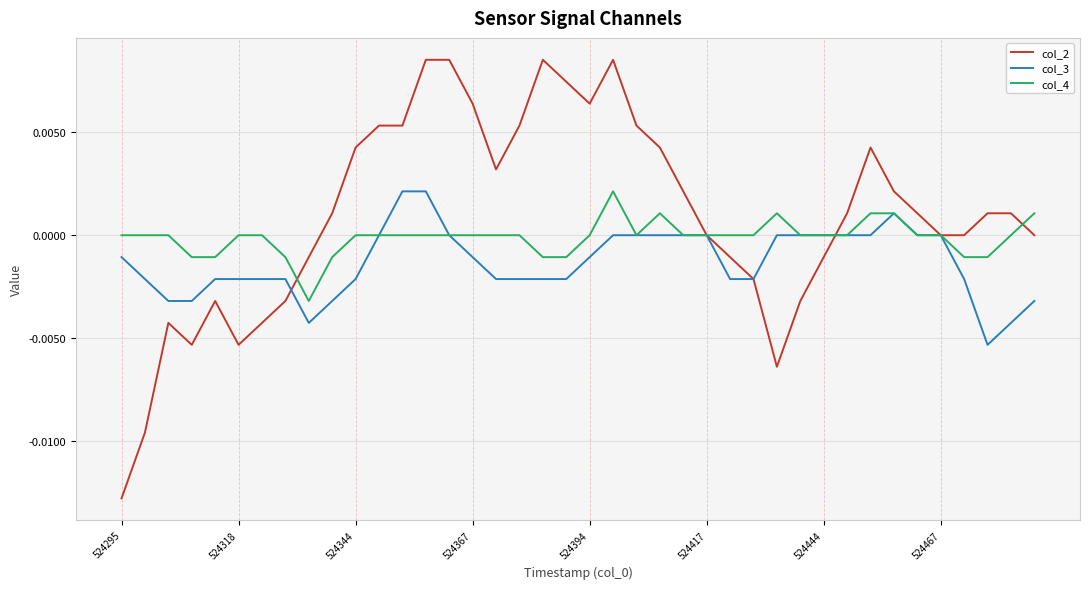

Rank the series by their average value, from highest to lowest.

col_2, col_4, col_3